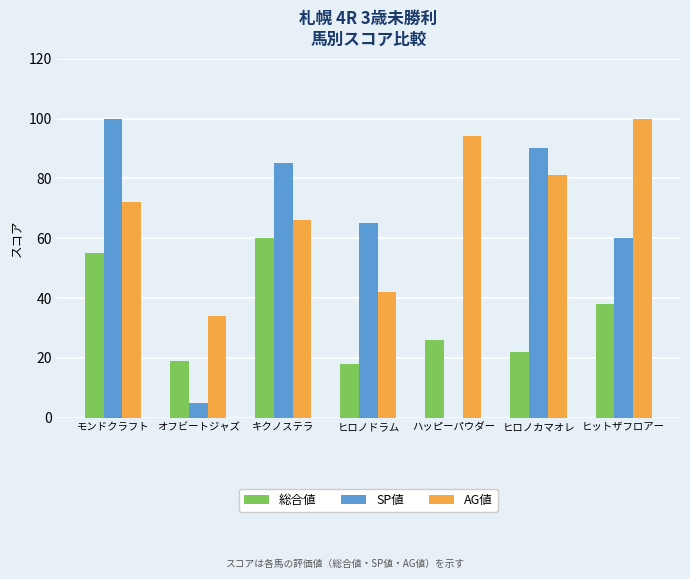

Reading left to right, extract all data points from this chart.

総合値: モンドクラフト=55	オフビートジャズ=19	キクノステラ=60	ヒロノドラム=18	ハッピーパウダー=26	ヒロノカマオレ=22	ヒットザフロアー=38
SP値: モンドクラフト=100	オフビートジャズ=5	キクノステラ=85	ヒロノドラム=65	ハッピーパウダー=0	ヒロノカマオレ=90	ヒットザフロアー=60
AG値: モンドクラフト=72	オフビートジャズ=34	キクノステラ=66	ヒロノドラム=42	ハッピーパウダー=94	ヒロノカマオレ=81	ヒットザフロアー=100